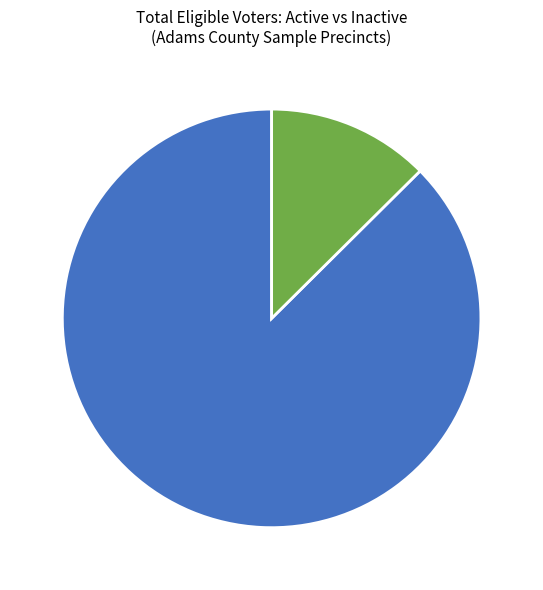

True or false: Active - 38752 accounts for 98% of the total.

False